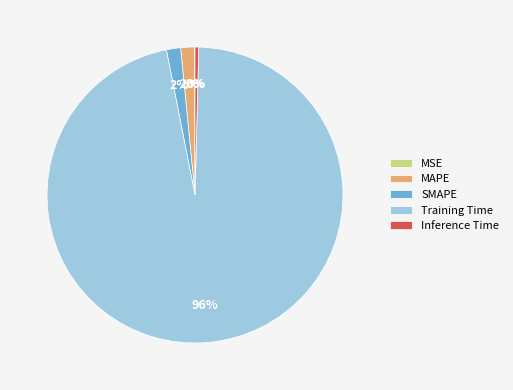

To the nearest percent, what is the difference between the largest and smallest slice percentages?

96%